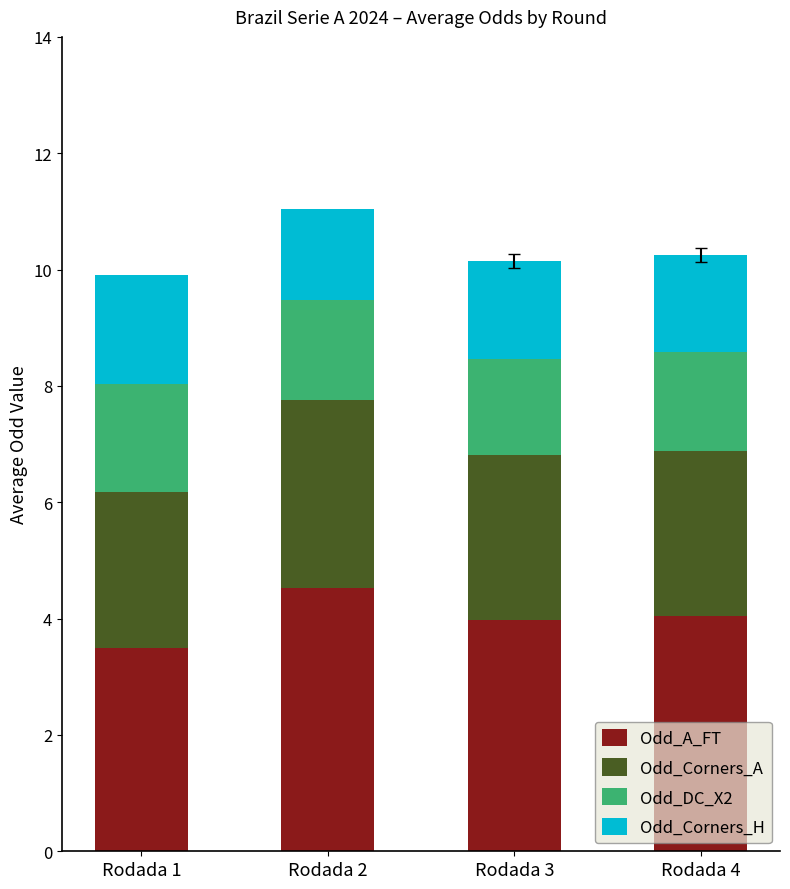

Which category has the lowest value in the Odd_A_FT series?

Rodada 1